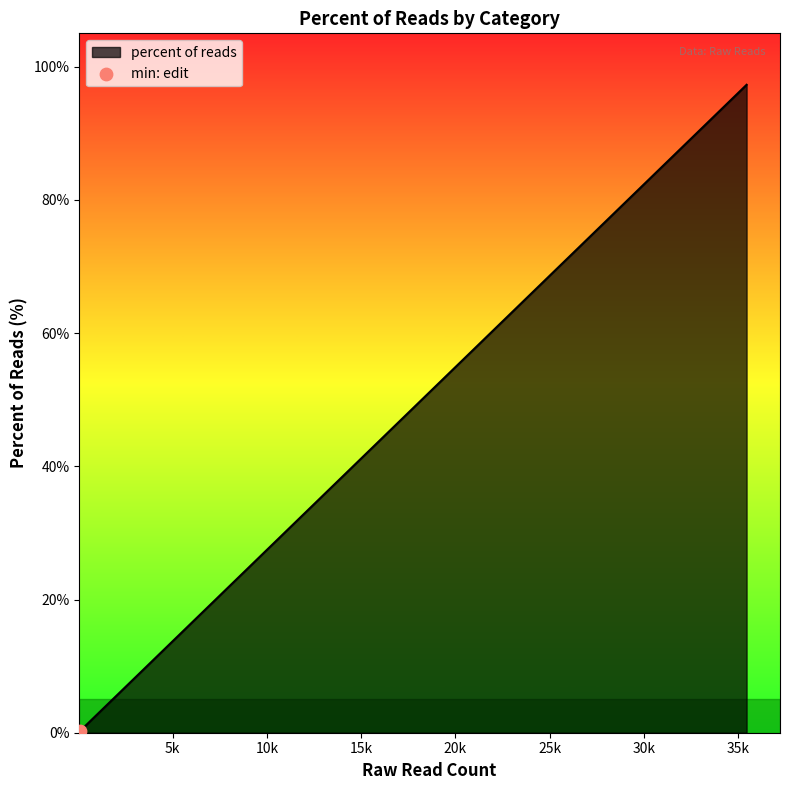

What is the maximum value shown in the chart?

97.3